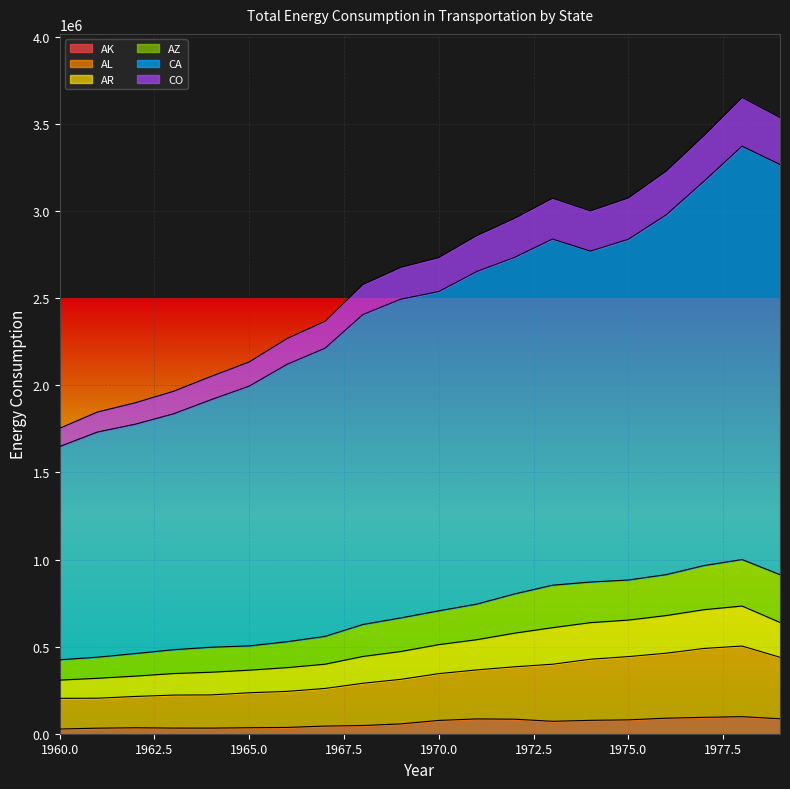

How many interior local valleys does the AK series have?

2